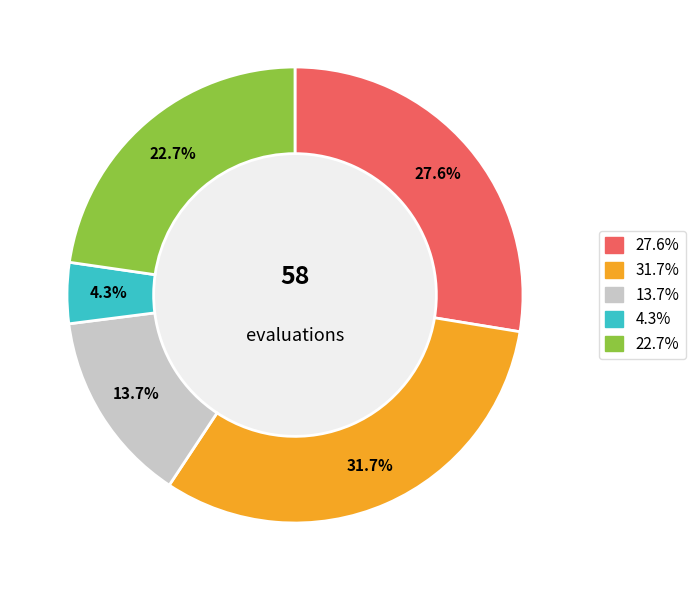

Is there a majority slice in this chart?

No